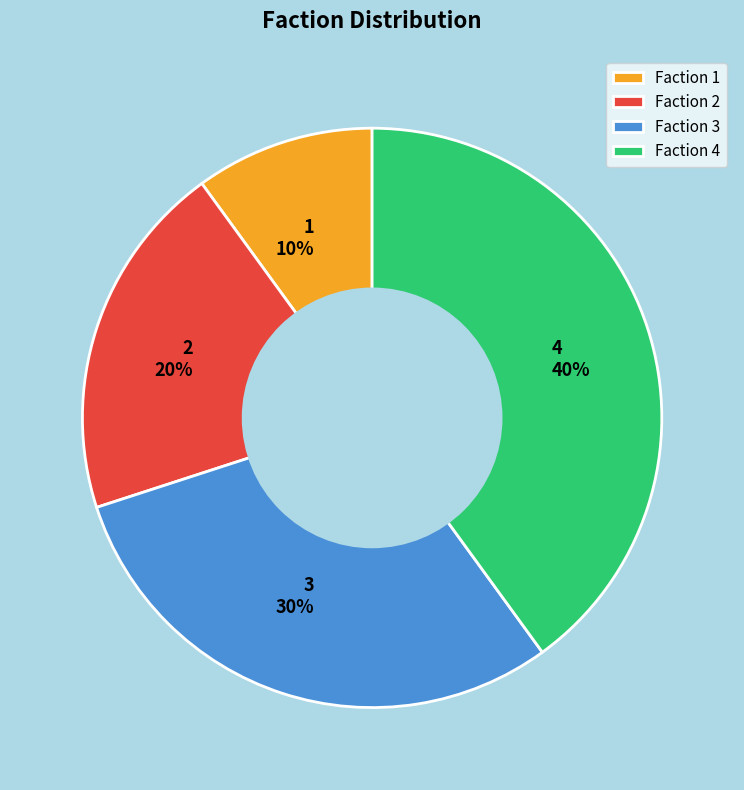

The Faction 4 slice represents 33% of the pie. True or false?

False